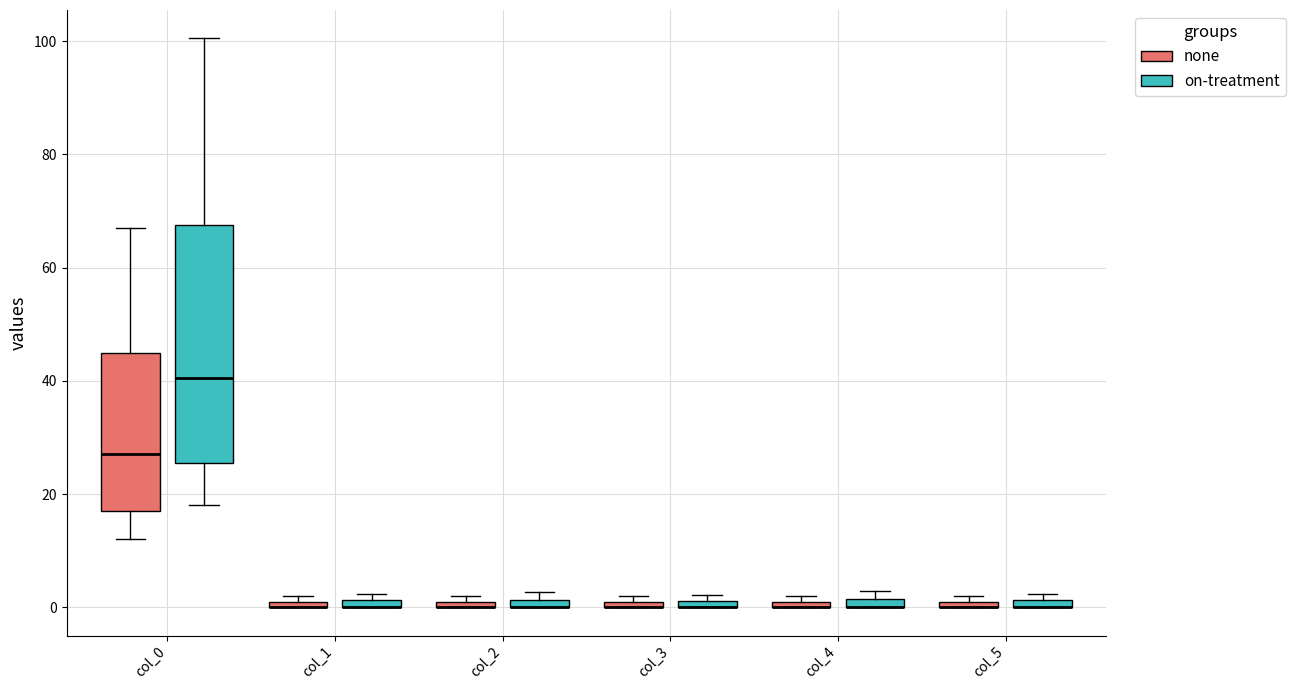

Where is the upper edge of the box for col_5 (none) on the y-axis? The values are not printed on the chart, so give them approximately, as read against the axis.

2